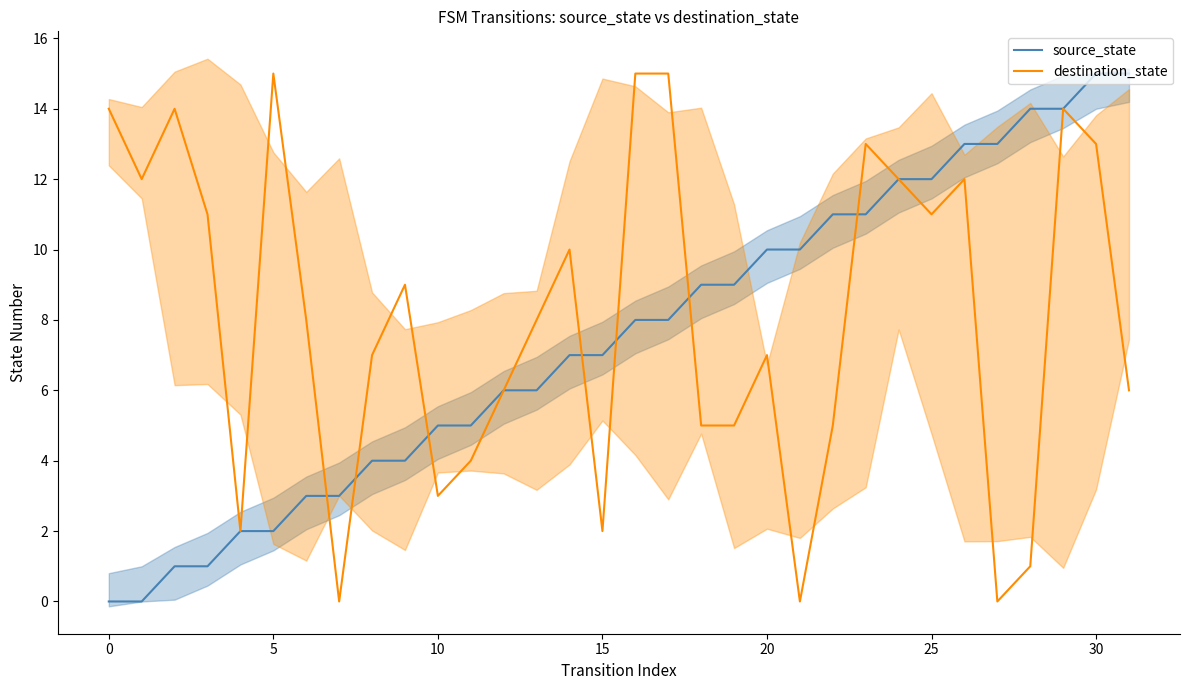

What is the highest value of the source_state series?

15